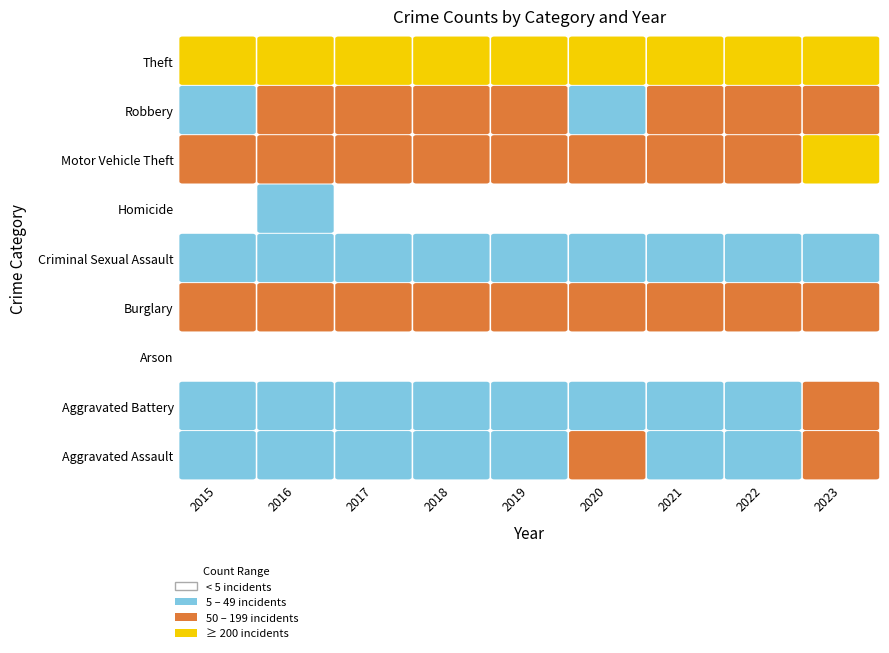

The 2019 series shows 134 at Burglary. True or false?

True